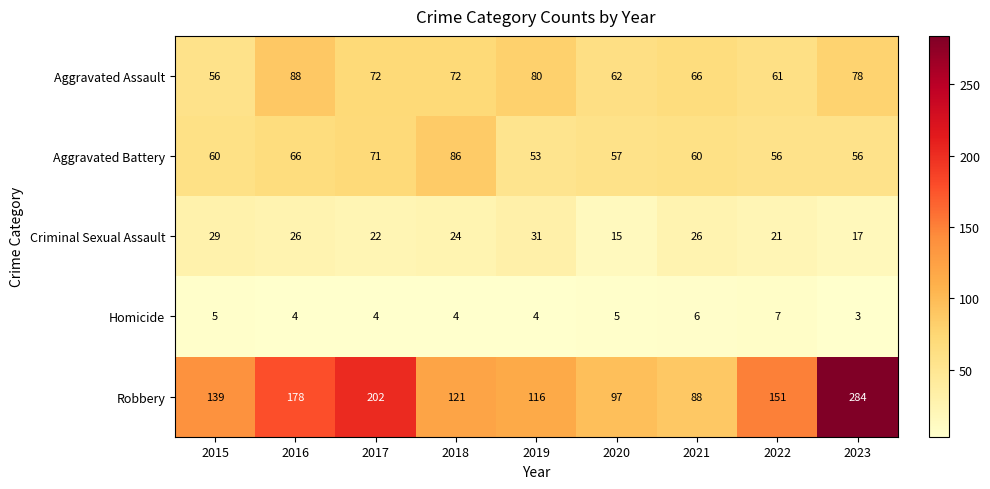

Which category has the lowest value in the Robbery series?

2021